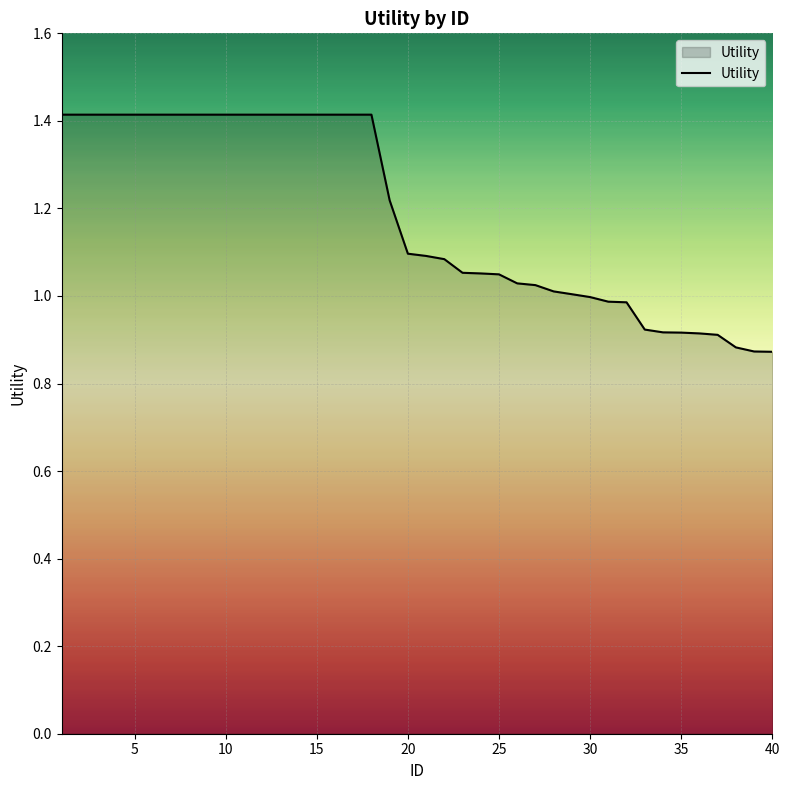

What is the maximum value shown in the chart?

1.4